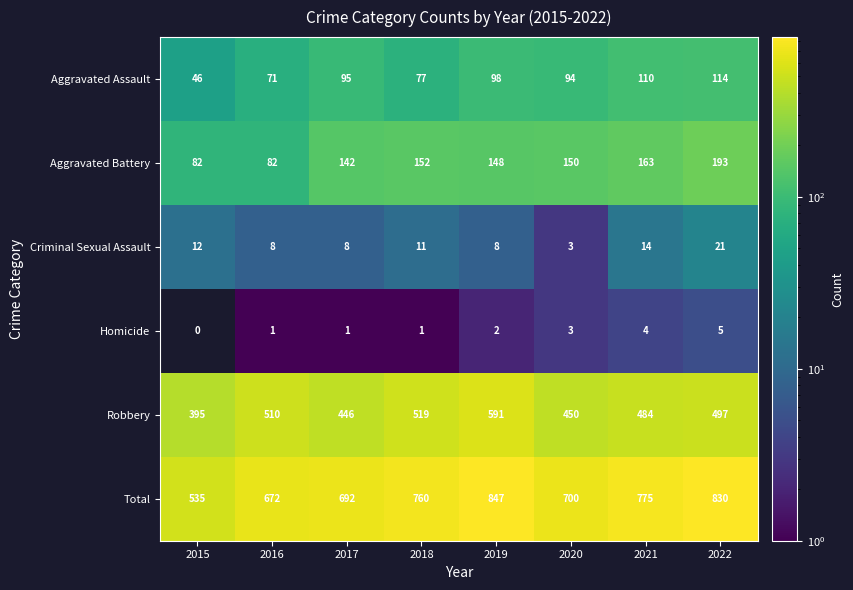

Where does the Robbery series first go above 497?

2016